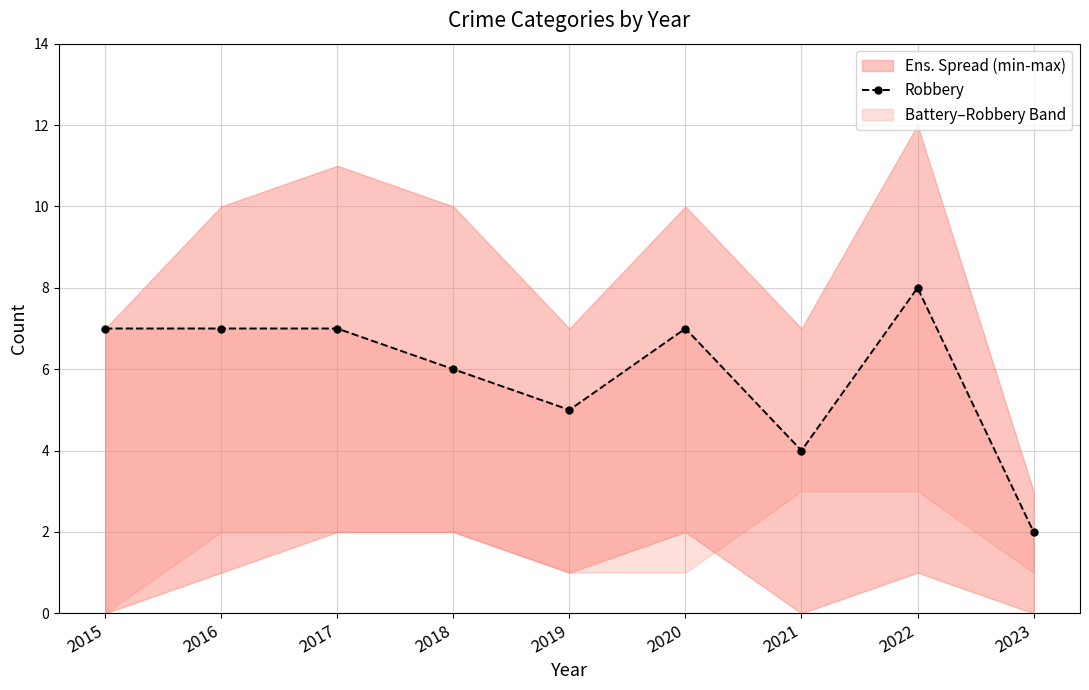

True or false: the data shows 4 at 2021.

True